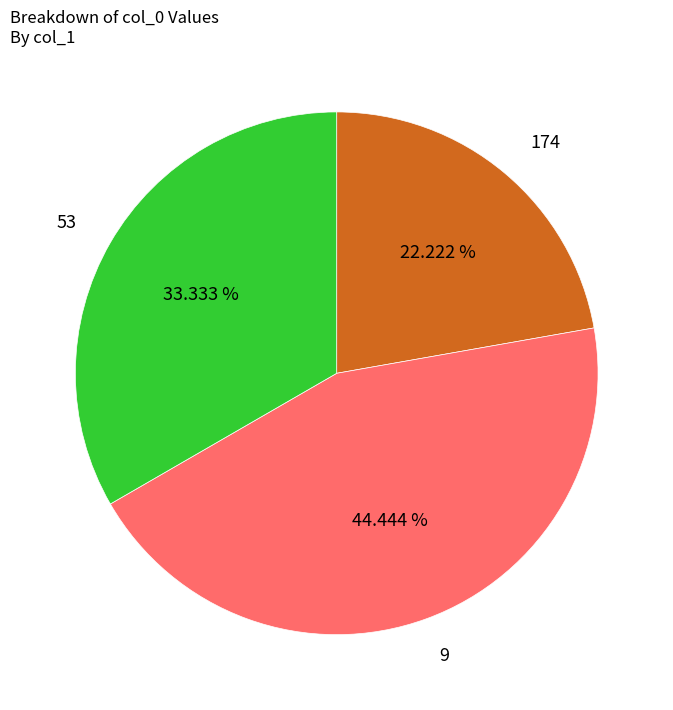

To the nearest percent, what percentage of the pie is 53?

33%